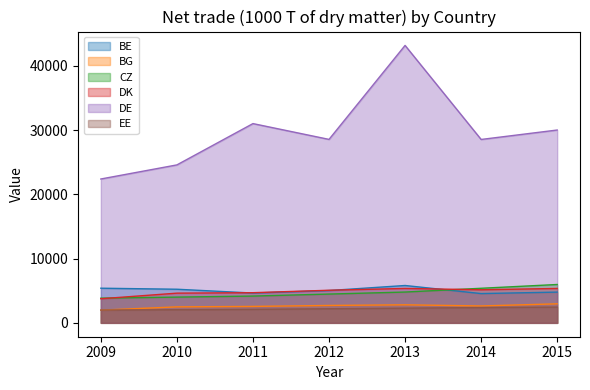

What is the sum of all DE values?

208192.7